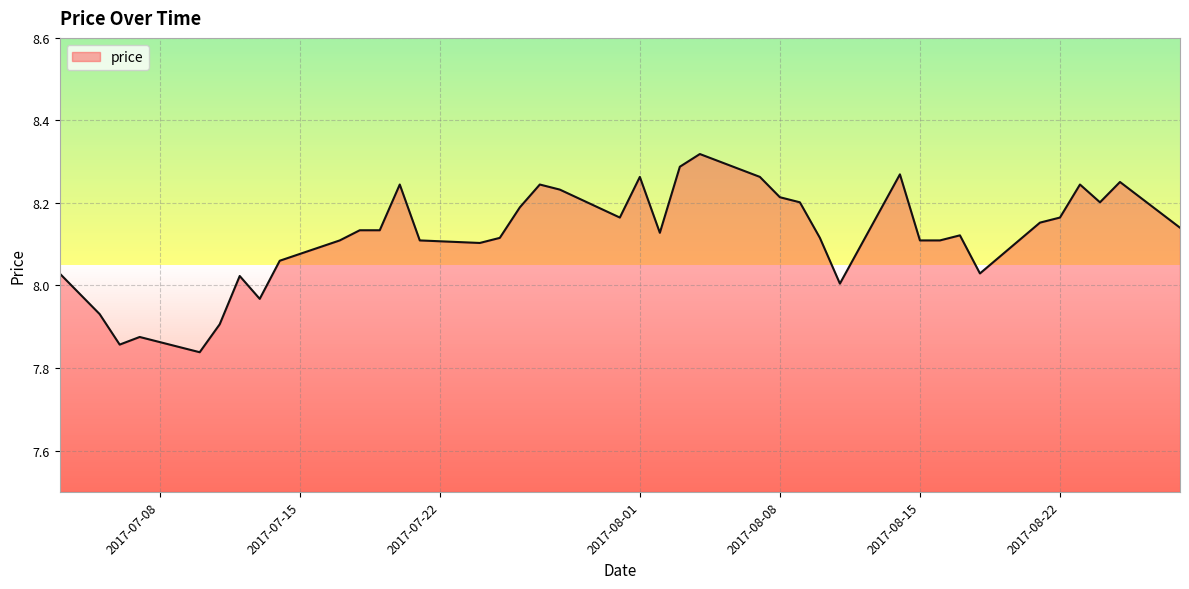

What is the sum of all values?

324.9